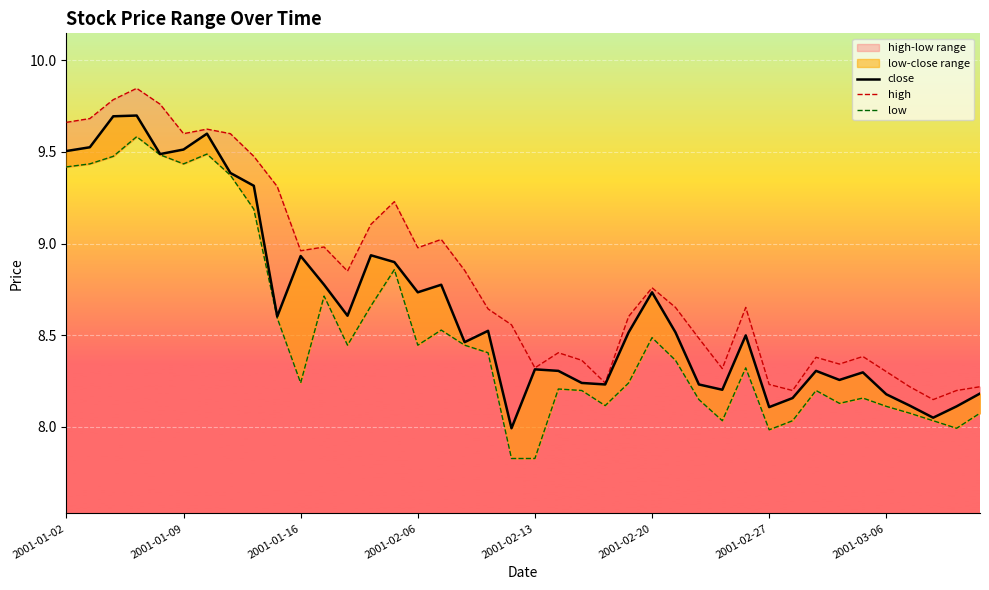

What is the difference between the highest and lowest values at 13?

0.4